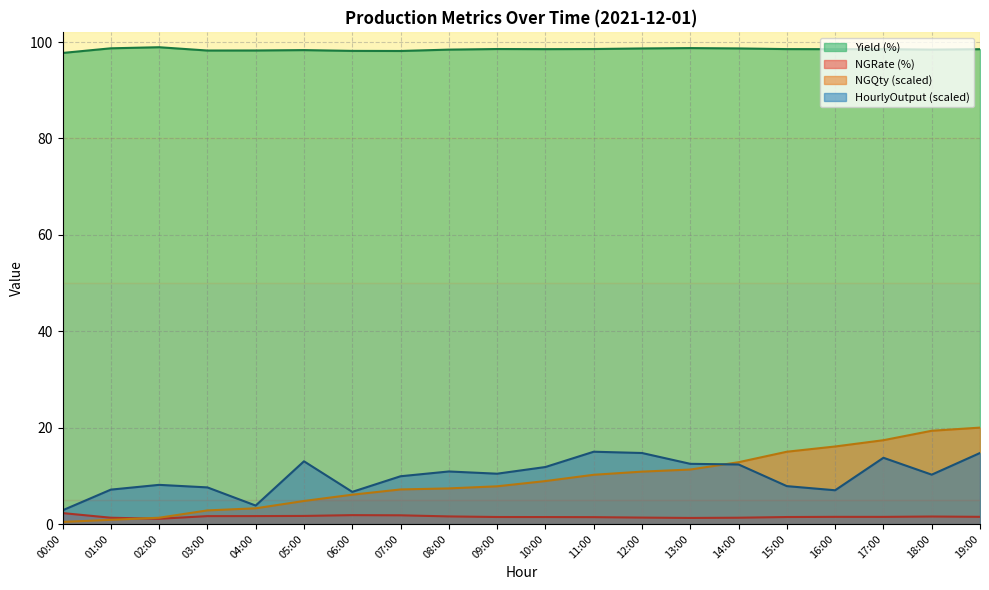

Read the NGRate value at 16:00.

1.5